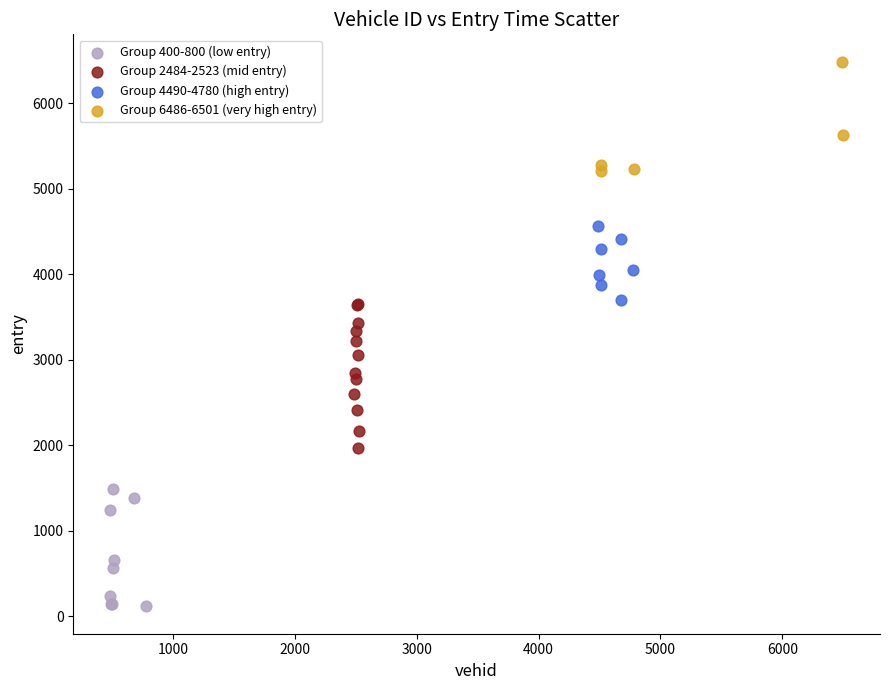

Which series contains the lowest Y value?

Group 400-800 (low entry)